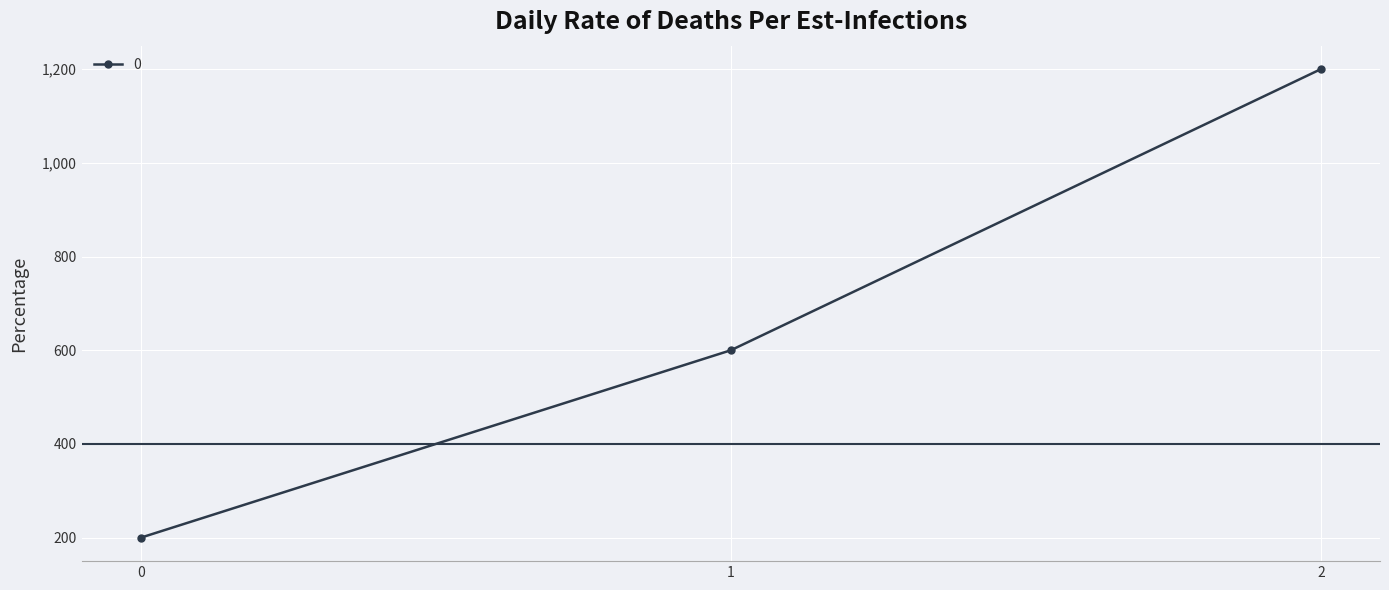

Rank the categories by value from lowest to highest.

0, 1, 2